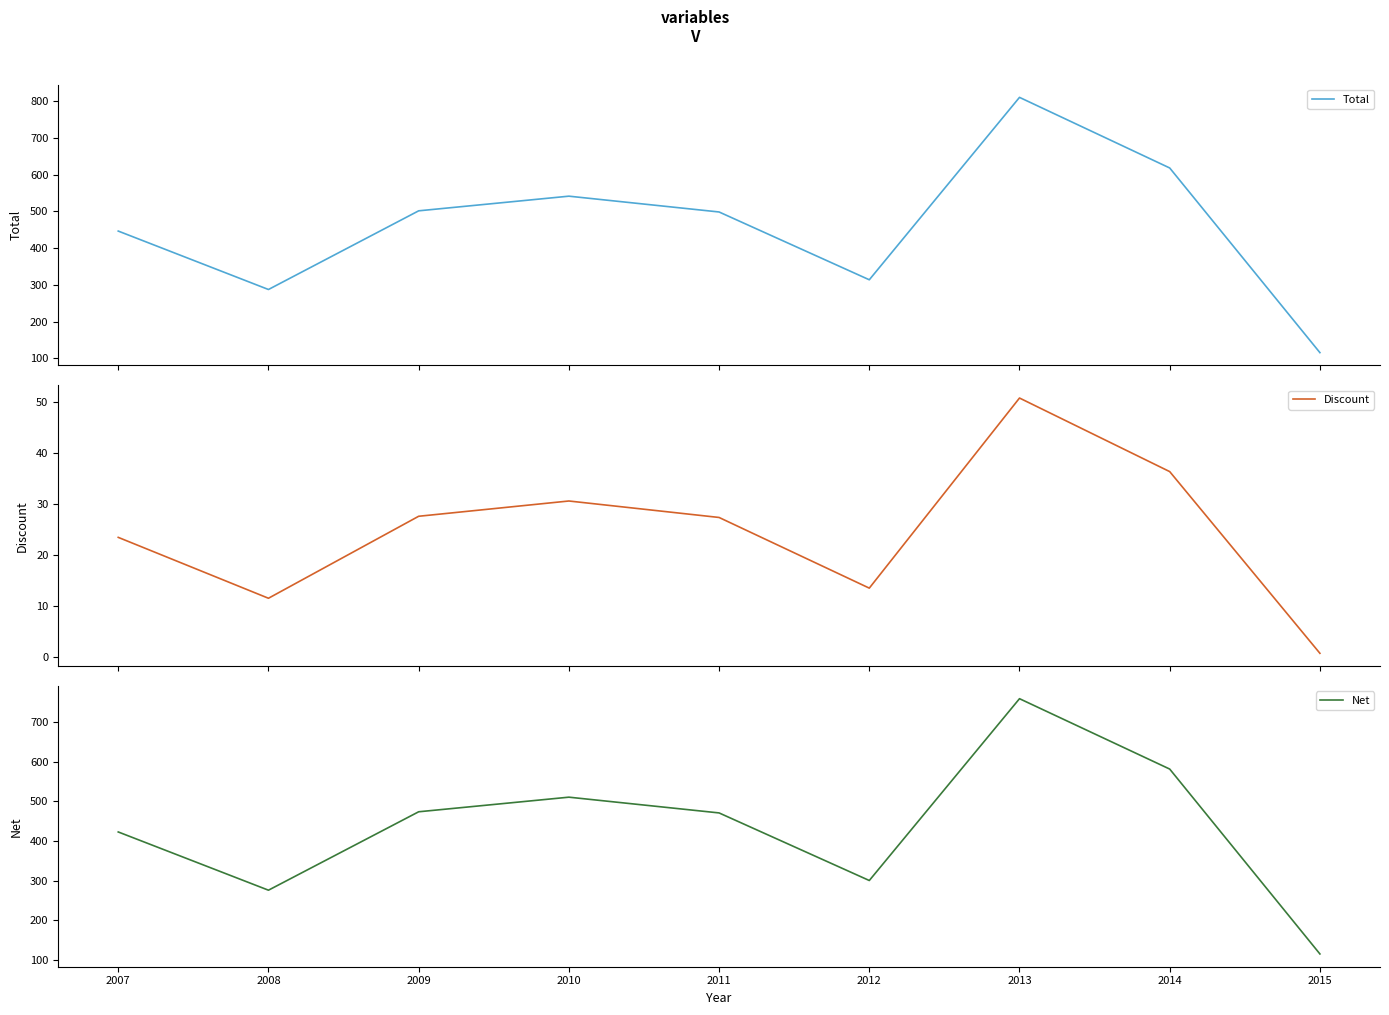

What is the difference between the maximum and minimum values in the Net series?

644.1